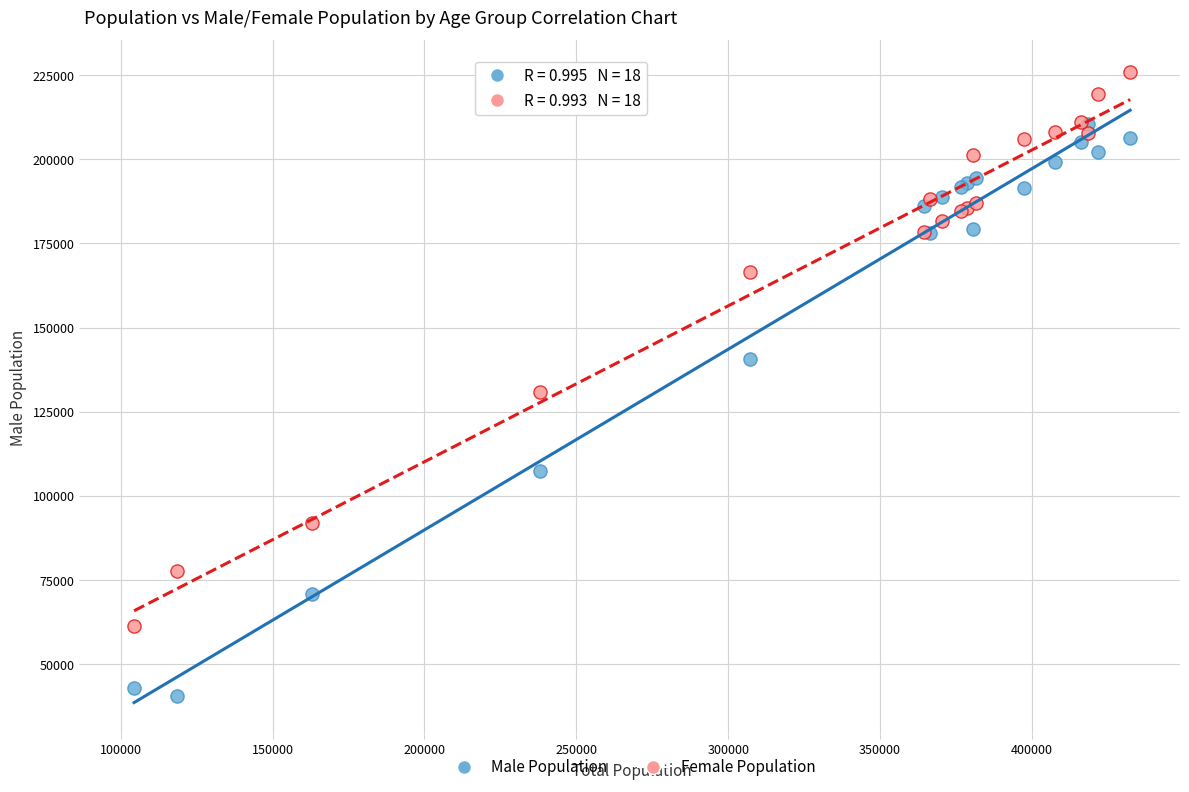

In the Female Population series, what Y value is closest to 143744?

130923